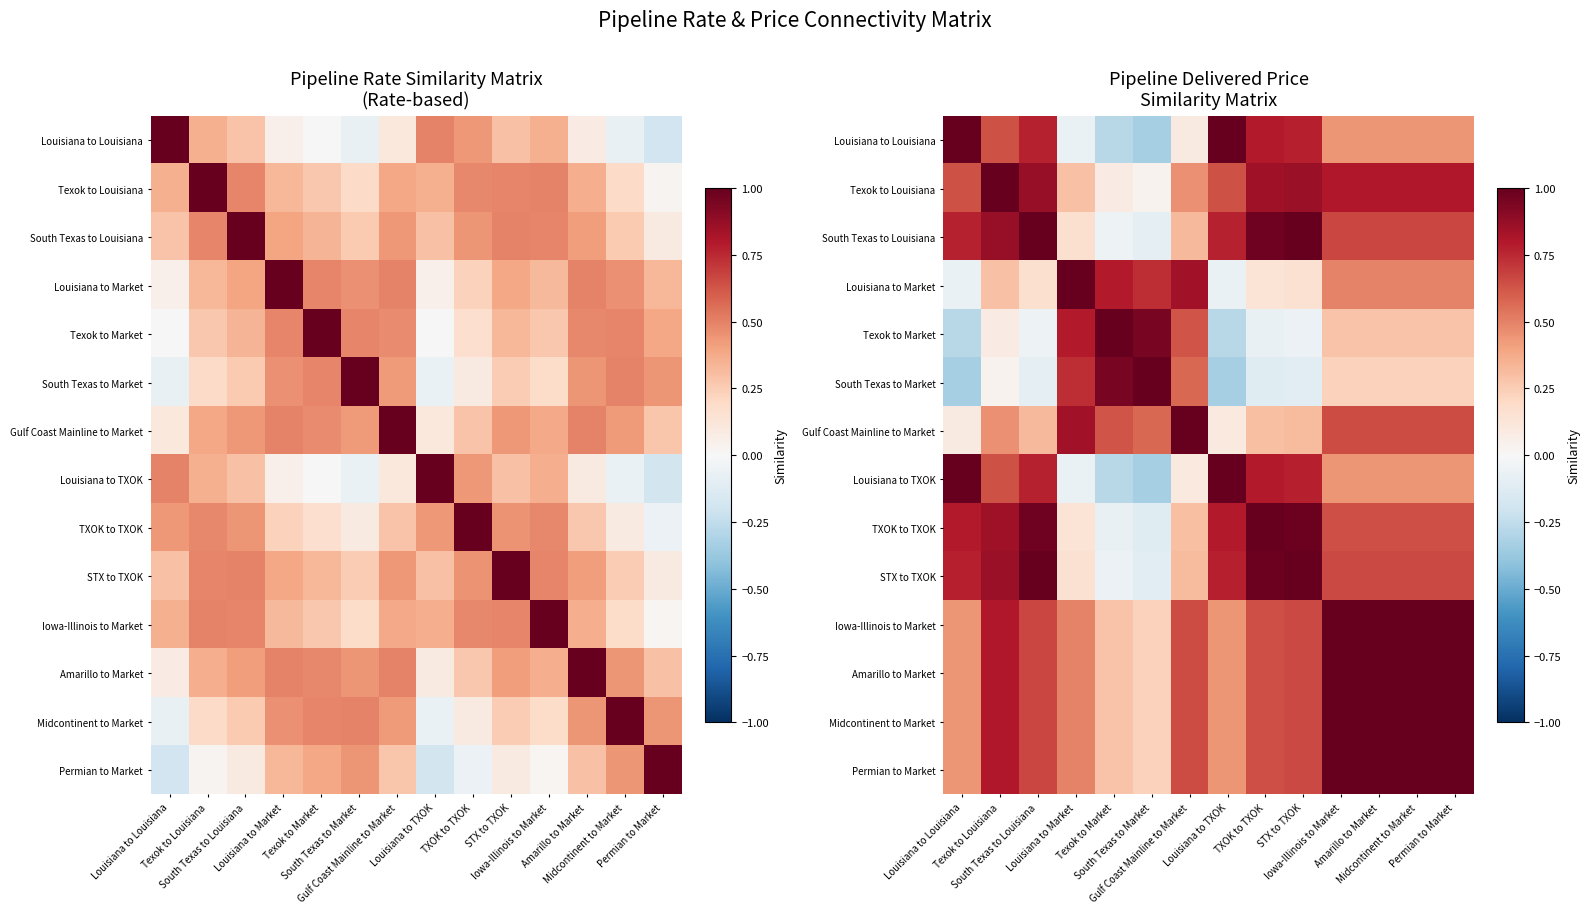

Is it true that Midcontinent to Market equals 0.4 at Louisiana to TXOK?

True